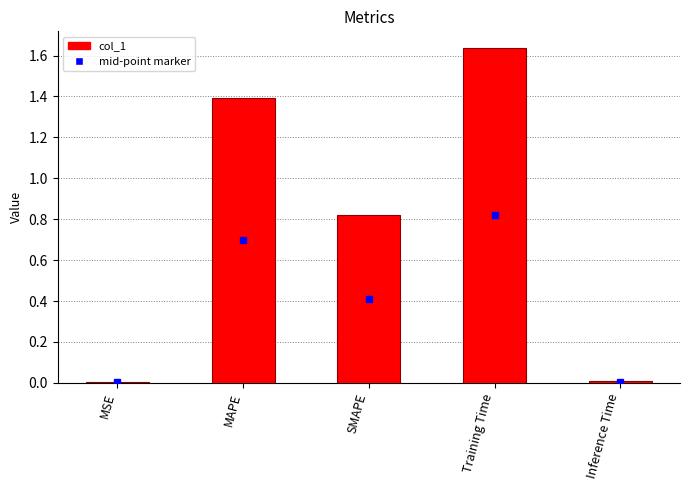

Is it true that the value at Inference Time is 0.0?

True